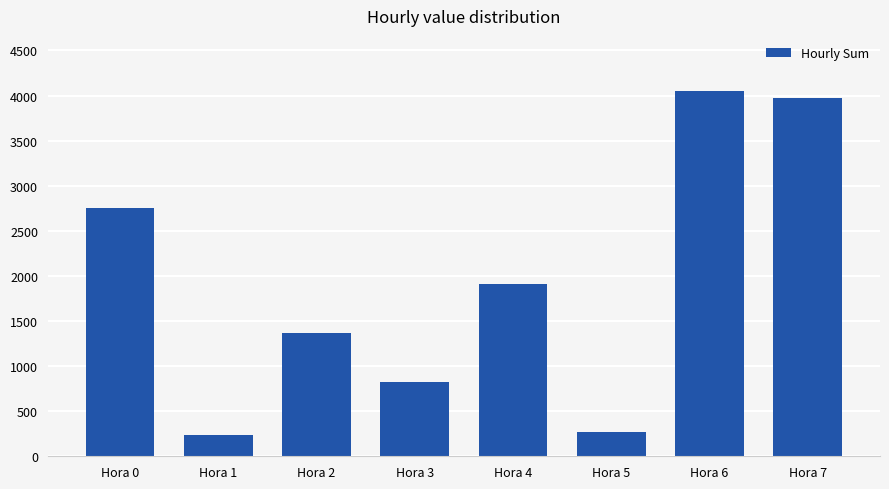

Does the chart contain stacked bars?

No